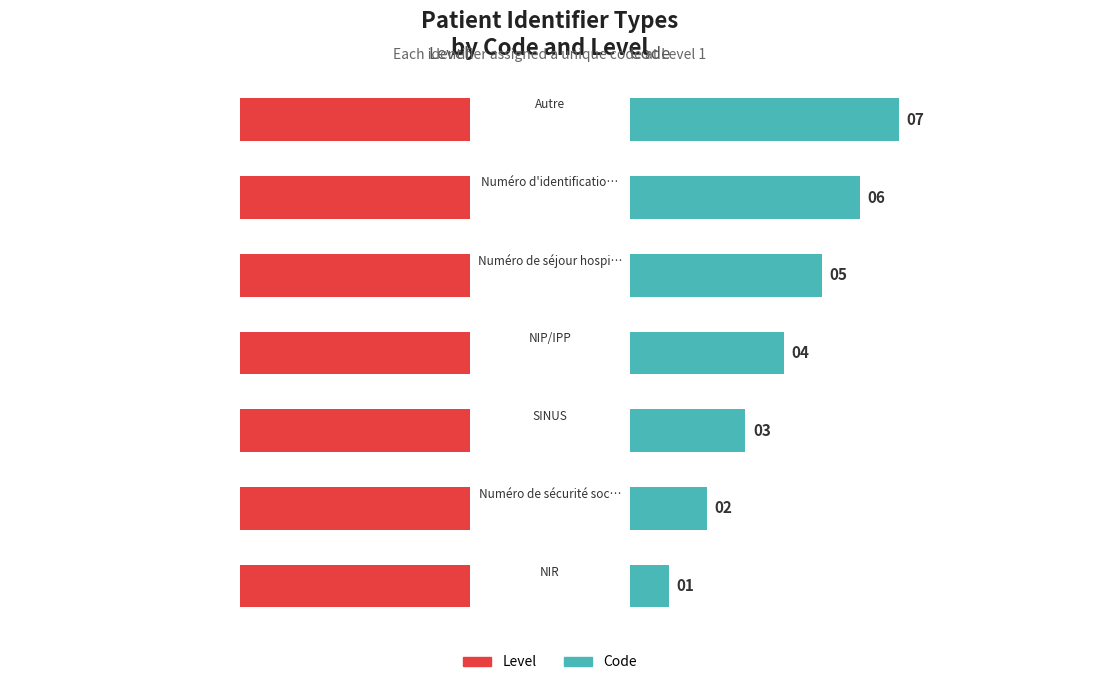

How many bars are there in total?

14